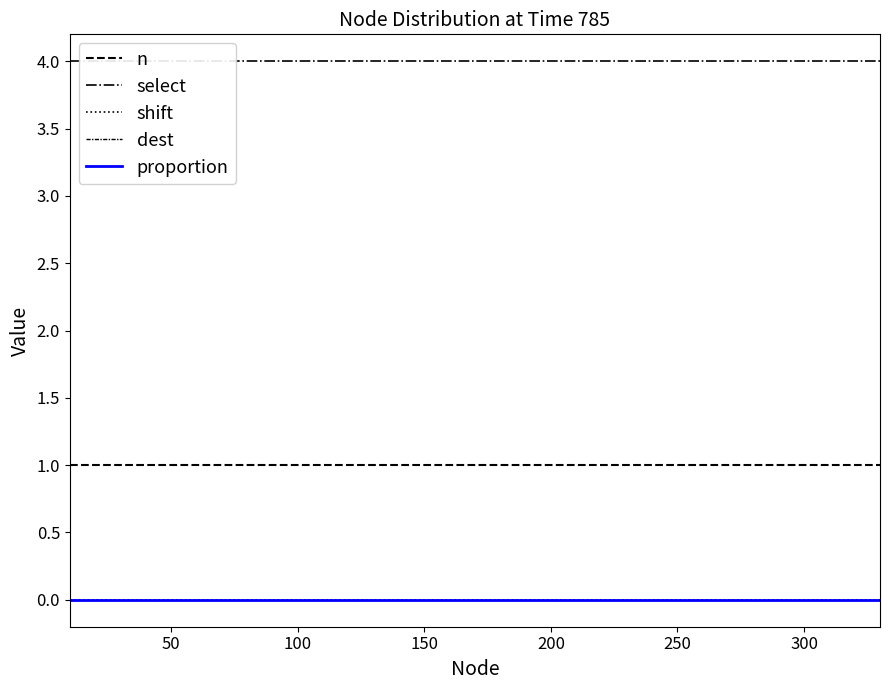

How many lines are shown in the chart?

5